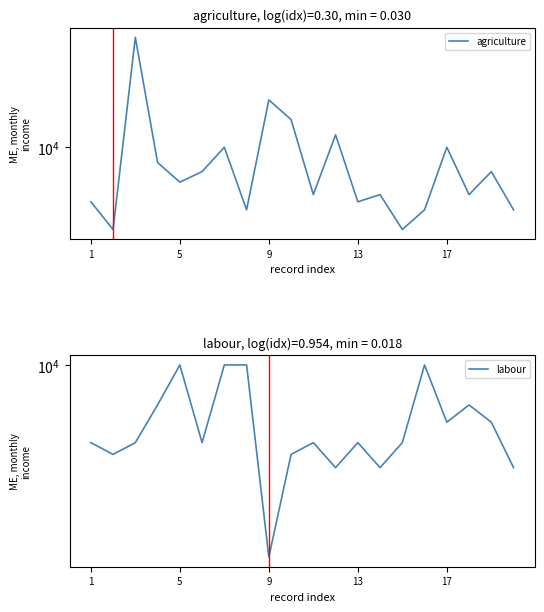

Reading left to right, list all the values displayed in this chart.

agriculture: 4500	3000	50000	8000	6000	7000	10000	4000	20000	15000	5000	12000	4500	5000	3000	4000	10000	5000	7000	4000
labour: 5000	4500	5000	7000	10000	5000	10000	10000	1800	4500	5000	4000	5000	4000	5000	10000	6000	7000	6000	4000